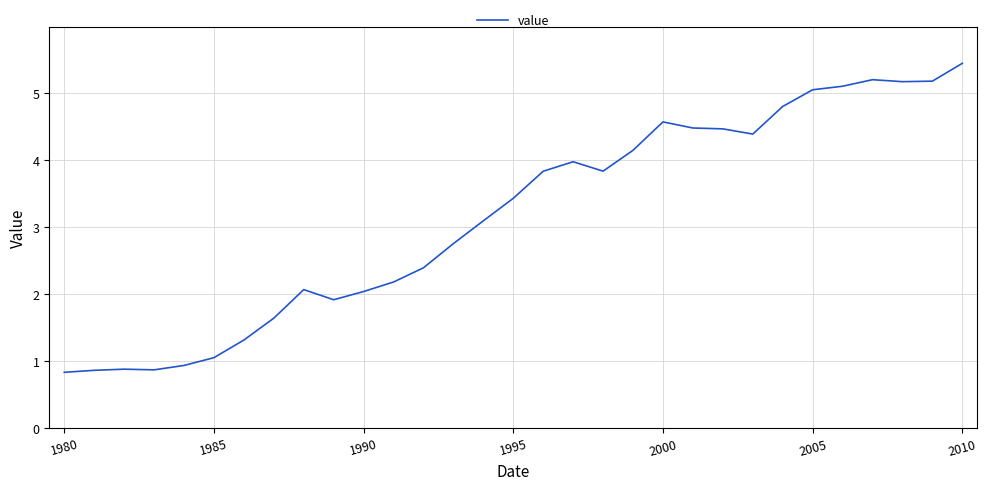

What is the smallest value displayed?

0.8